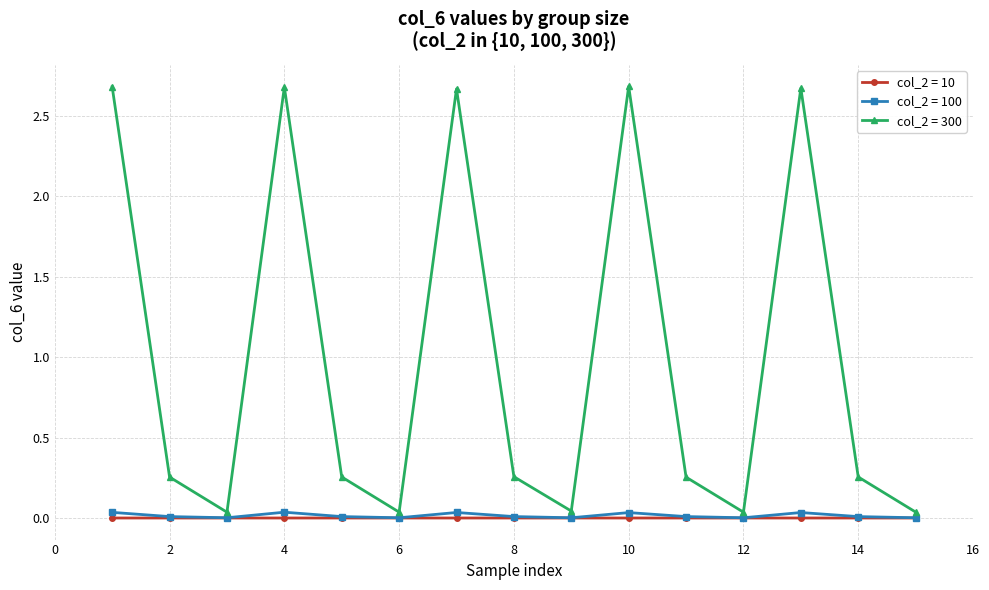

Which series has the widest spread of values?

col_2 = 300